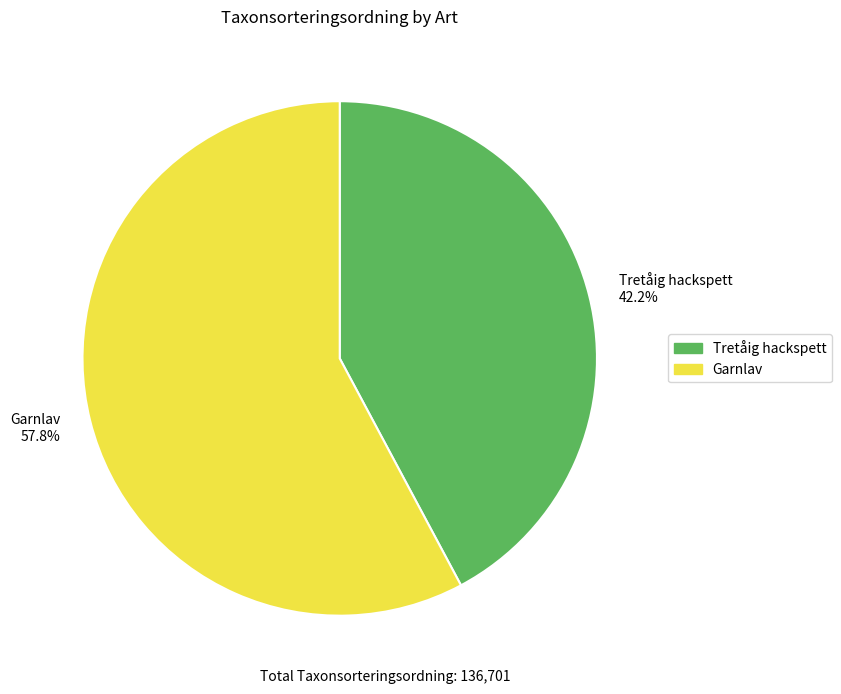

To the nearest percent, what is the difference between the Garnlav and Tretåig hackspett slice percentages?

16%